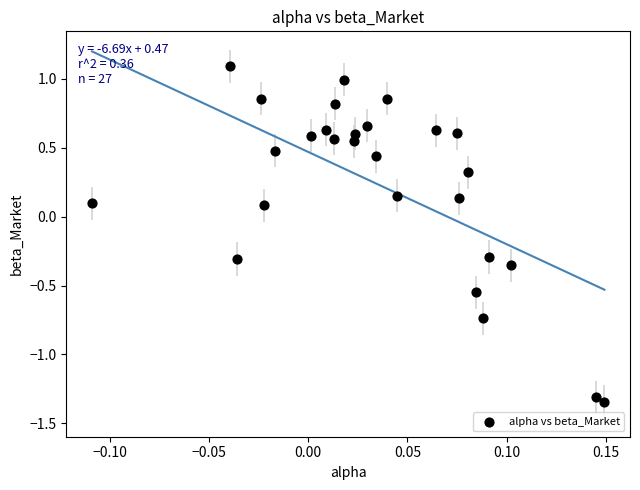

What is the range of X values (max minus min)?

0.3